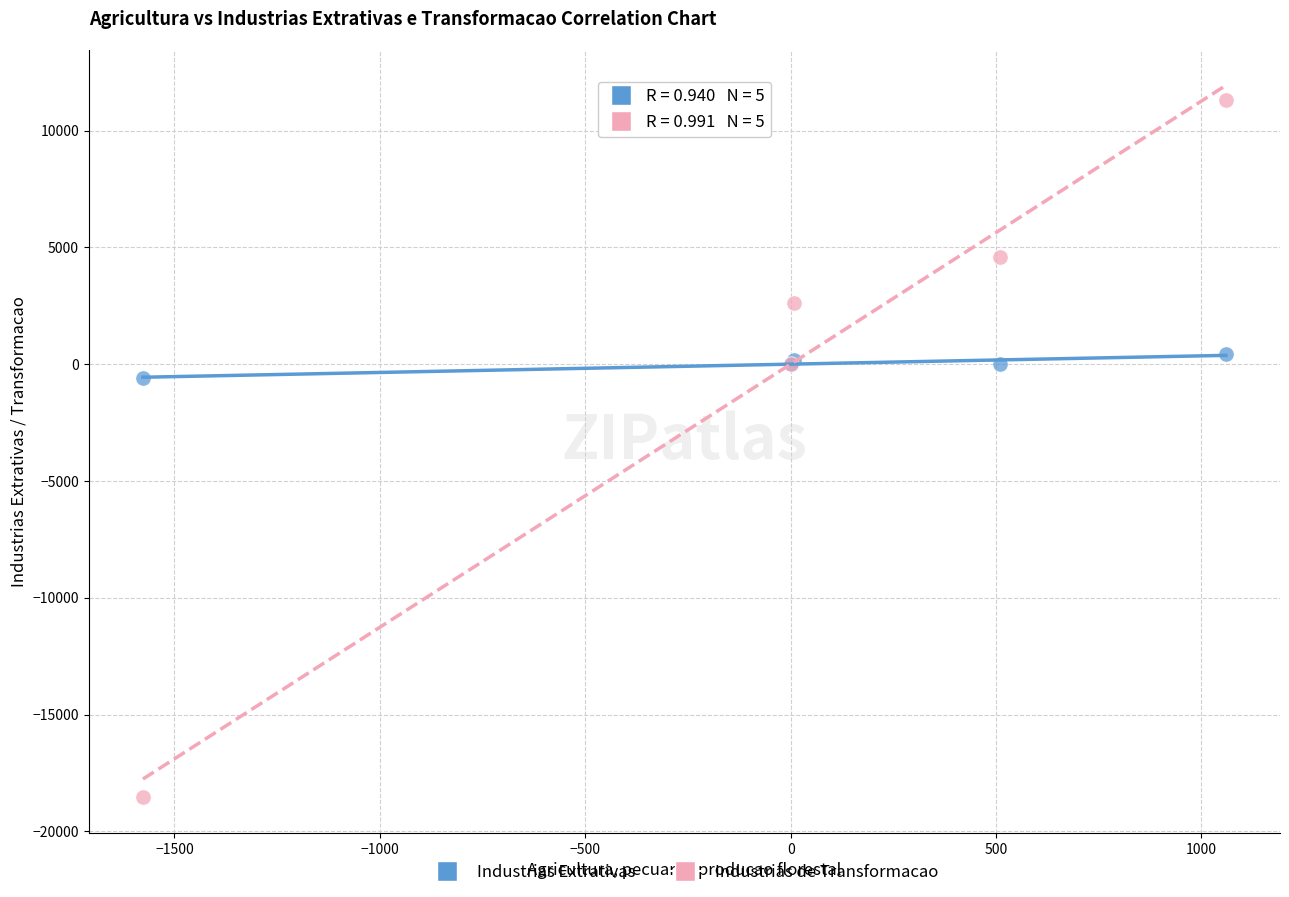

Which series reaches the maximum Y coordinate?

Industrias de Transformacao